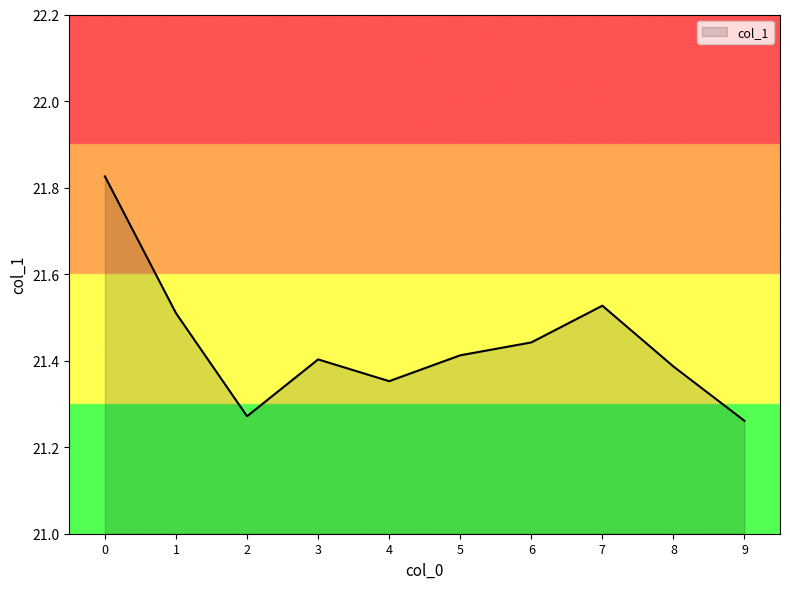

Between 7 and 2, which is larger?

7